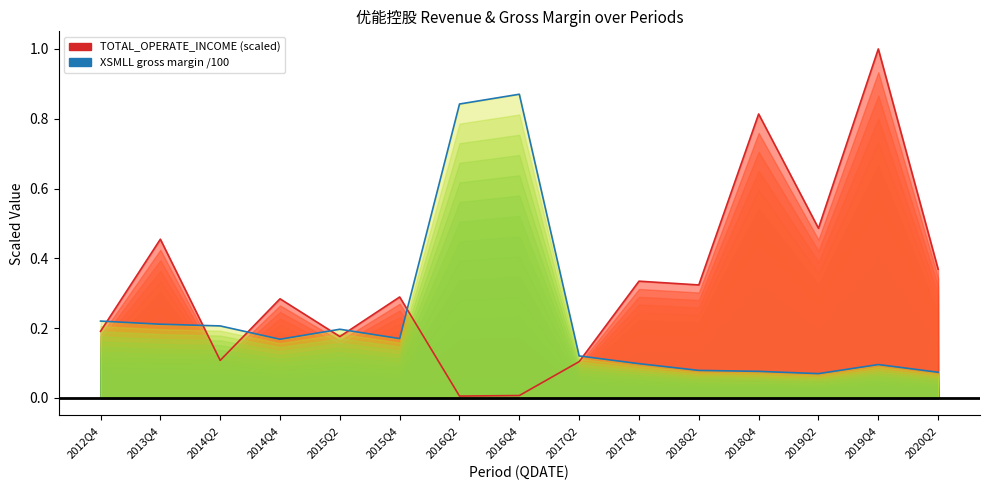

At how many categories does at least one series exceed 0?

15